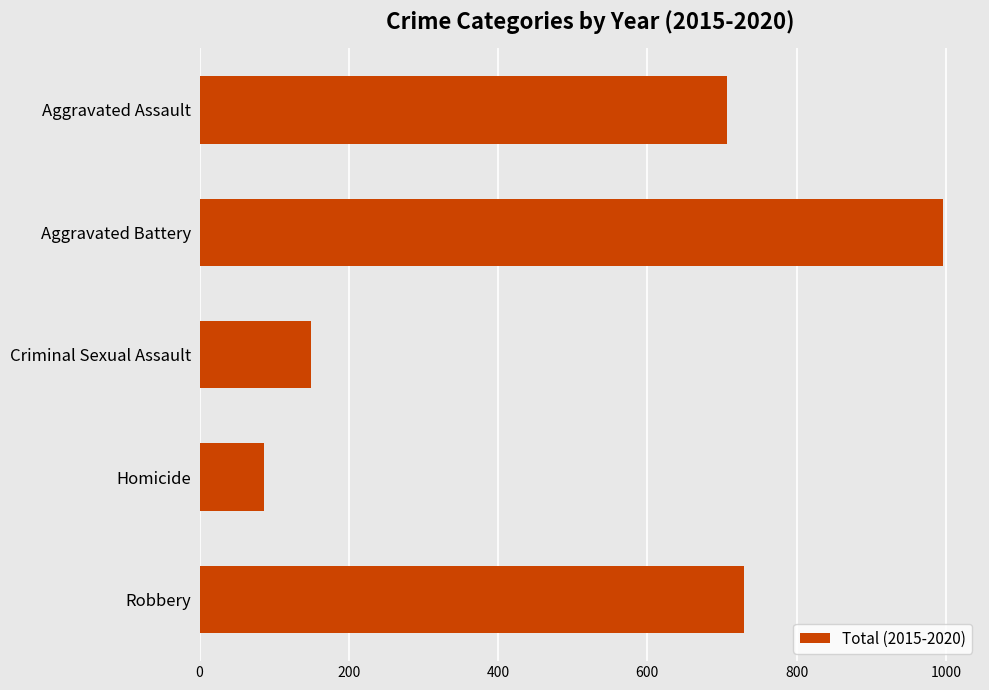

Reading top to bottom, transcribe all the data shown in this chart.

707	996	149	86	729